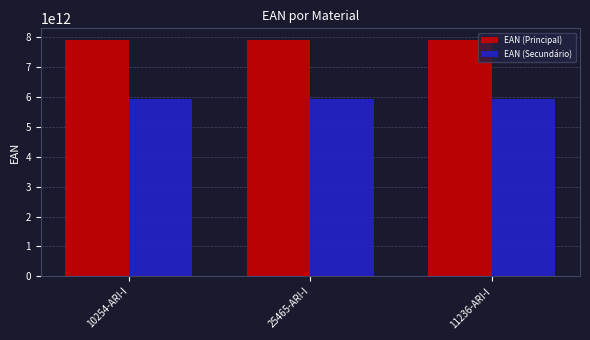

Is the value of EAN (Secundário) at 10254-ARI-I greater than the value of EAN (Principal) at 10254-ARI-I?

No